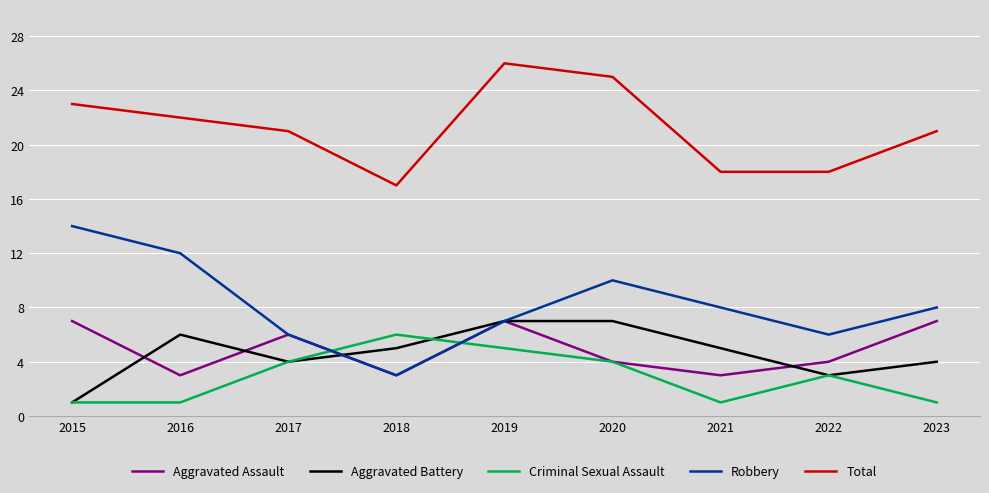

What is the approximate value of Criminal Sexual Assault at 2019?

5